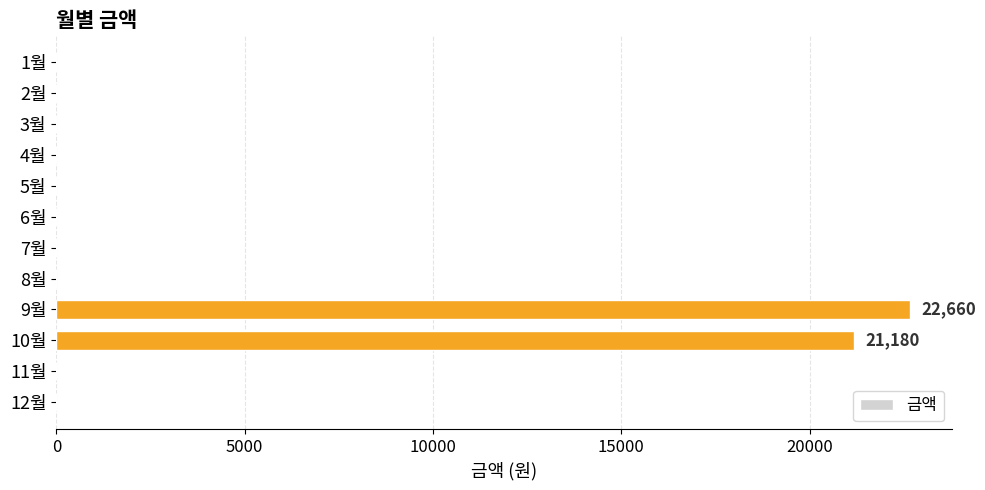

Reading top to bottom, what are all the values shown in this chart?

1월=0	2월=0	3월=0	4월=0	5월=0	6월=0	7월=0	8월=0	9월=22660	10월=21180	11월=0	12월=0